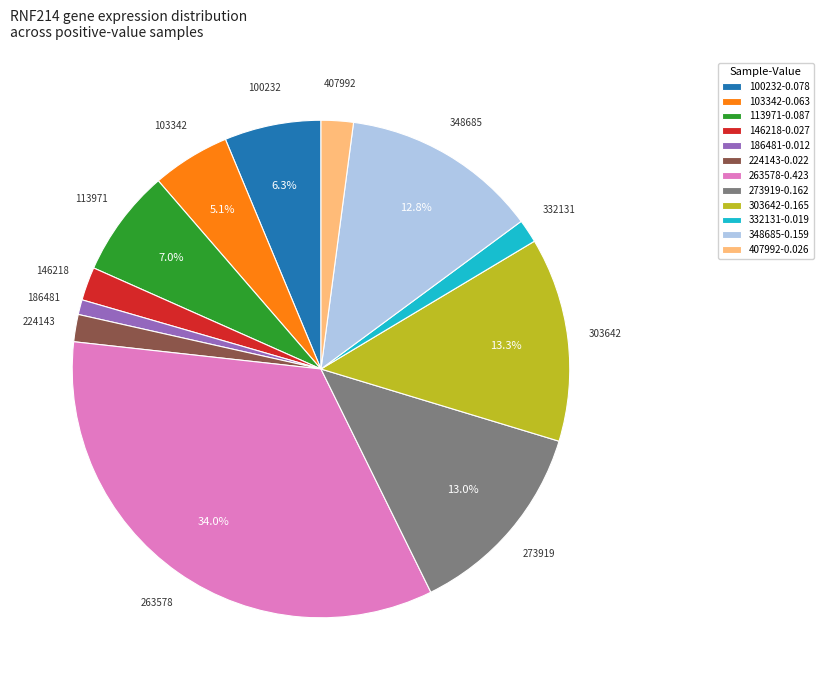

To the nearest percent, what is the difference between the largest and smallest slice percentages?

33%